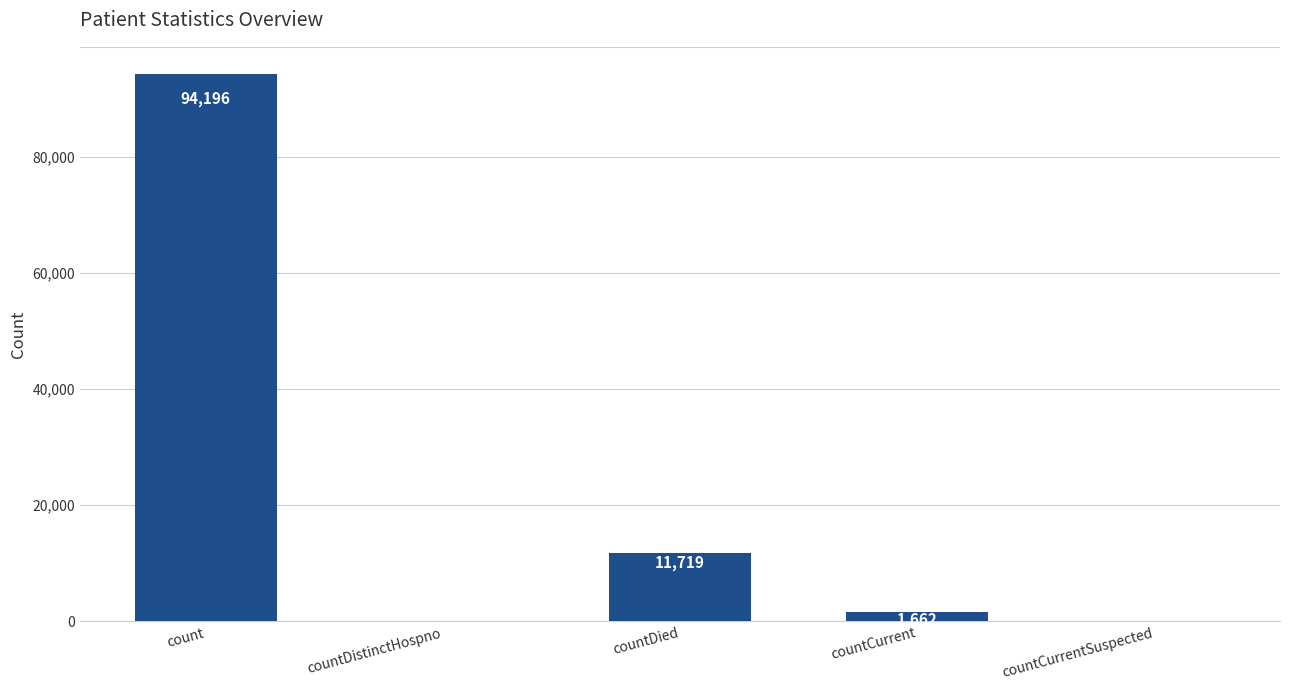

Where does the data first go above 1662?

count